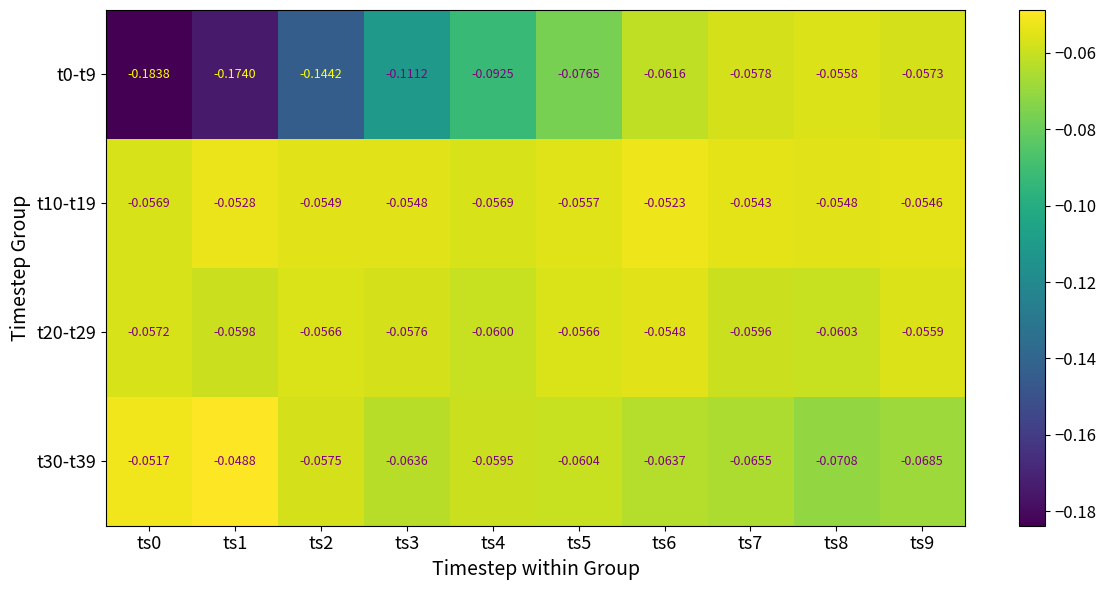

What is the total value across all series at ts3?

-0.3